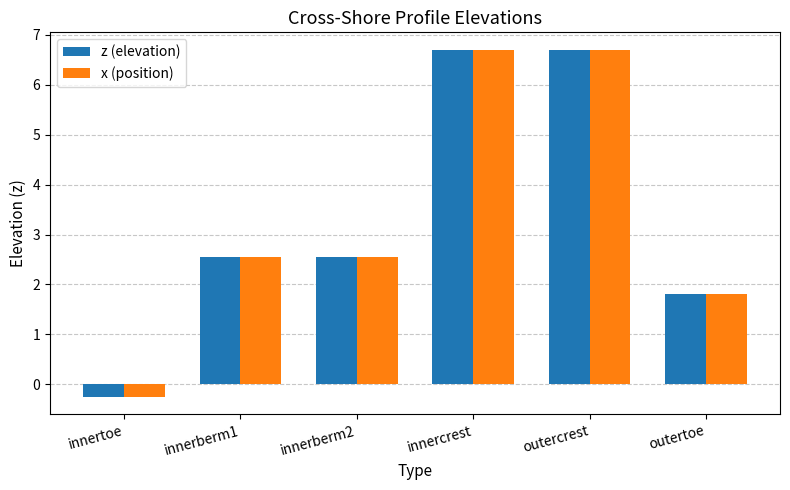

Count the z (elevation) values in the range 1 to 6.

3